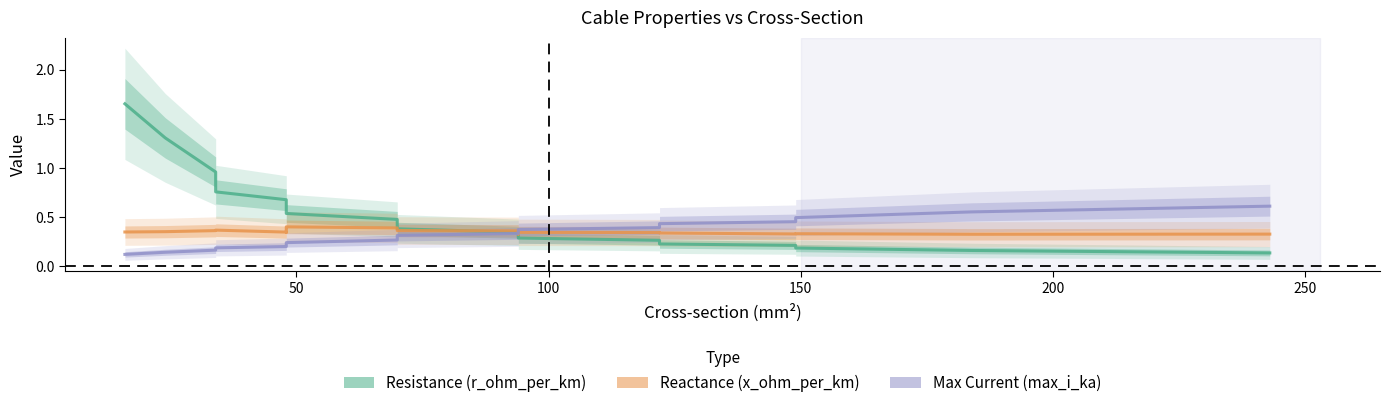

What is the difference between the second highest and second lowest values in the Resistance (r_ohm_per_km) series?

1.1